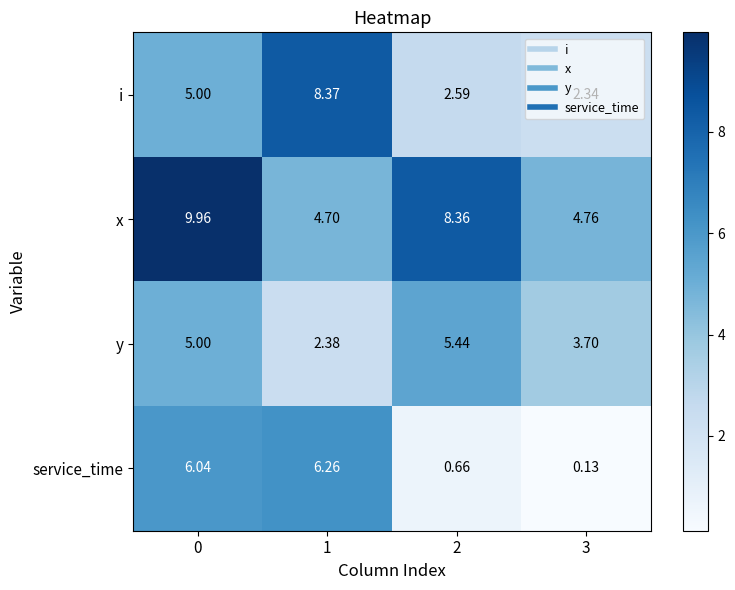

Which series has the widest spread of values?

service_time